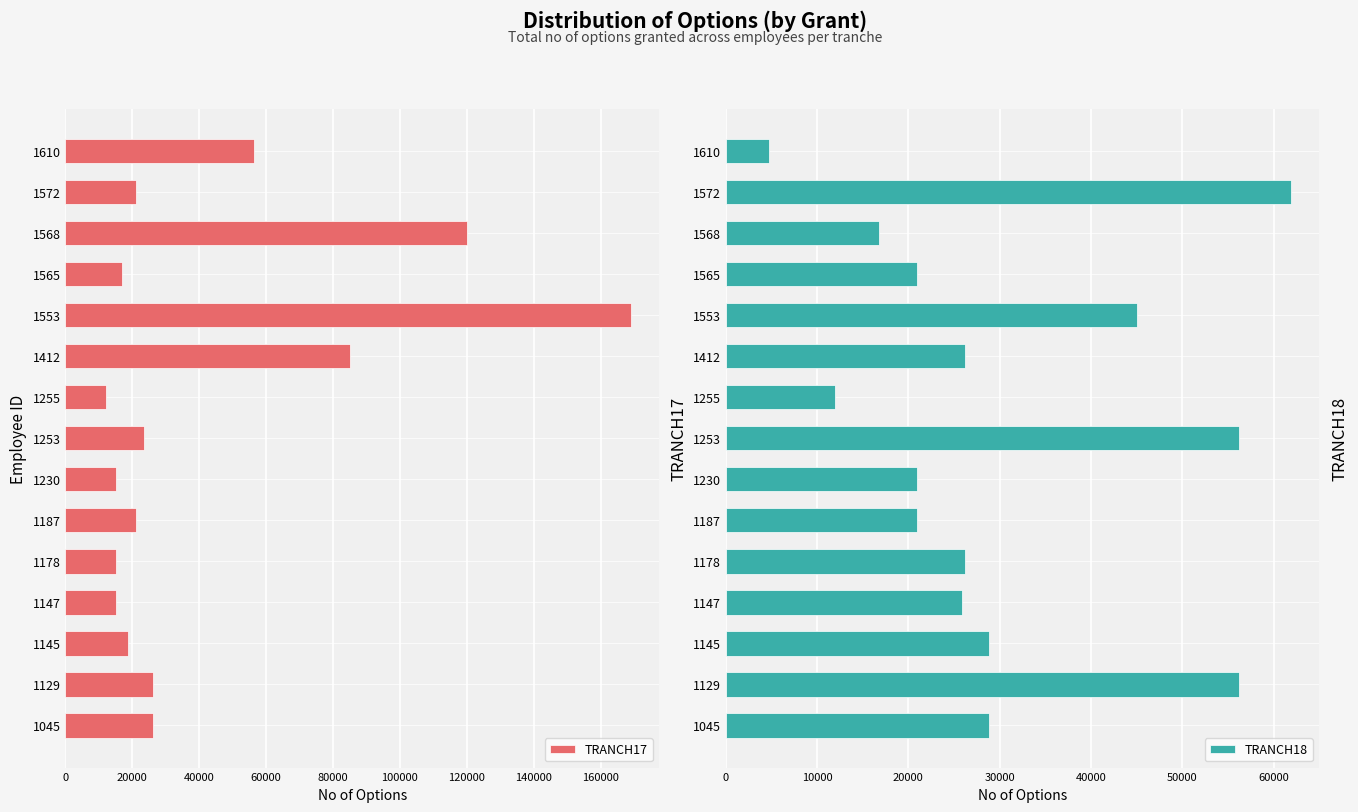

What is the difference between the maximum and minimum values in the TRANCH18 series?

57075